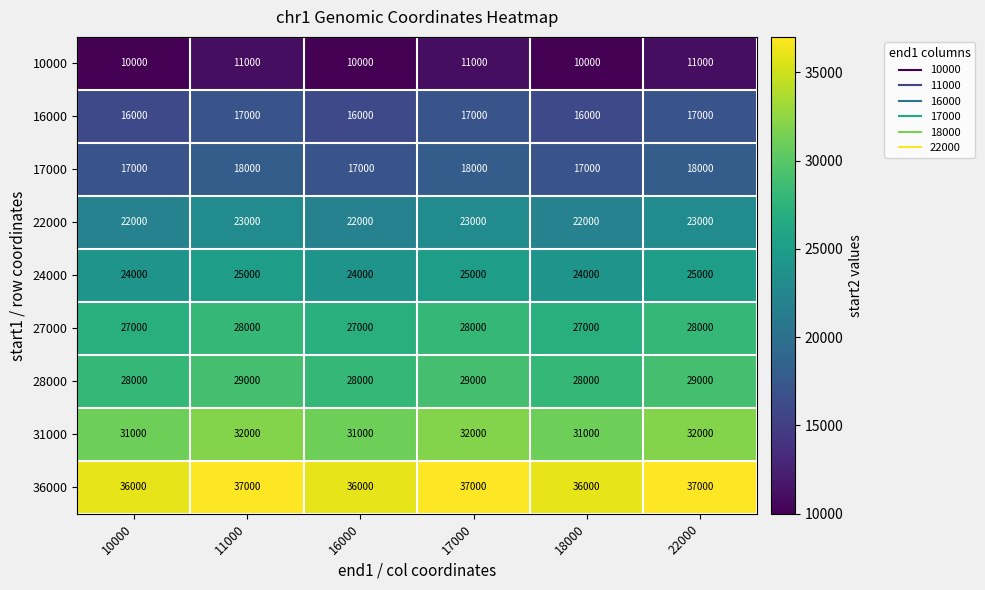

What is the lowest value of the 17000 series?

17000